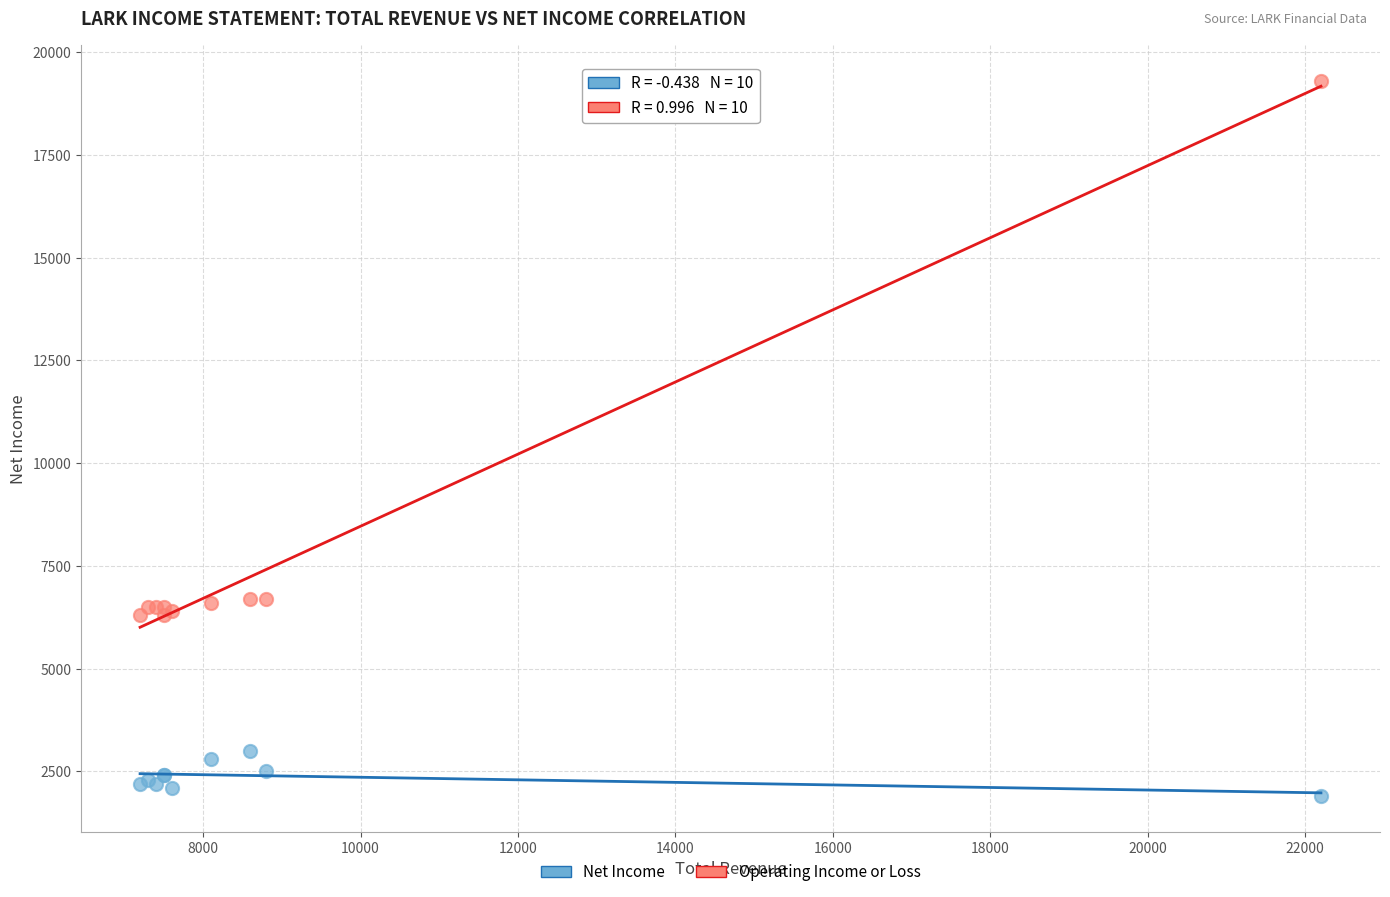

Which series contains the highest Y value?

Operating Income or Loss